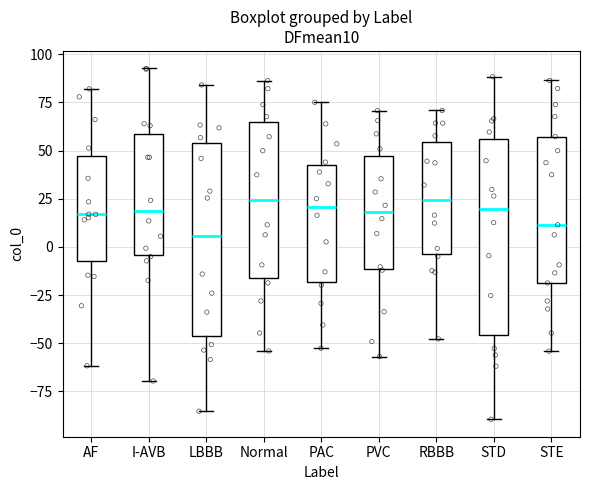

Reading left to right, transcribe this box plot: for each box, give where its median line is, the range the box spans, and where its two whiskers end, as read against the y-axis. The values are not printed on the chart, so give them approximately, as read against the axis.

AF: median 15, box -10 to 45, whiskers -60 to 80
I-AVB: median 20, box -5 to 60, whiskers -70 to 95
LBBB: median 5, box -45 to 55, whiskers -85 to 85
Normal: median 25, box -15 to 65, whiskers -55 to 85
PAC: median 20, box -20 to 45, whiskers -55 to 75
PVC: median 20, box -10 to 45, whiskers -55 to 70
RBBB: median 25, box -5 to 55, whiskers -50 to 70
STD: median 20, box -45 to 55, whiskers -90 to 90
STE: median 10, box -20 to 55, whiskers -55 to 85